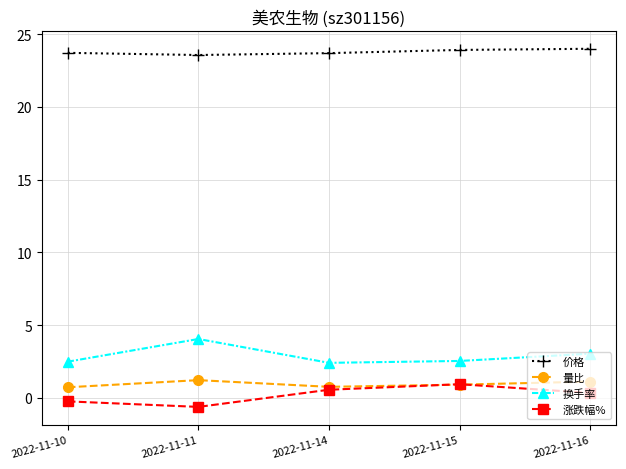

True or false: 涨跌幅% has more than 0 interior local peaks.

True